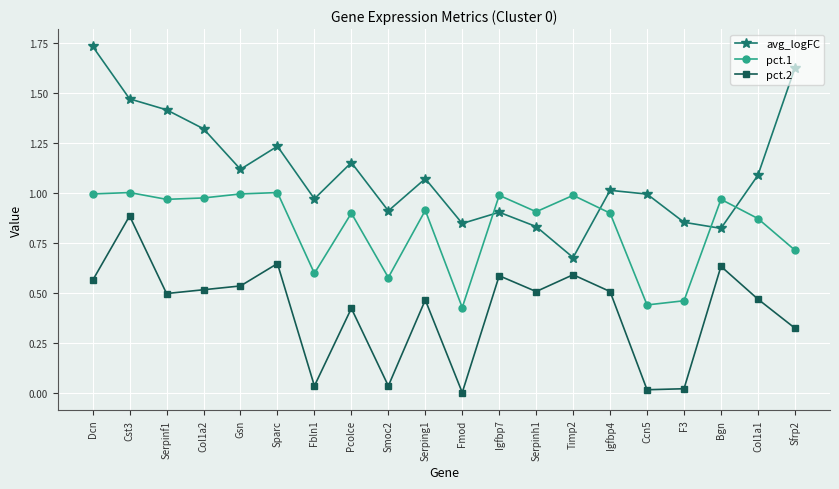

What is the total value across all series at Sparc?

2.9